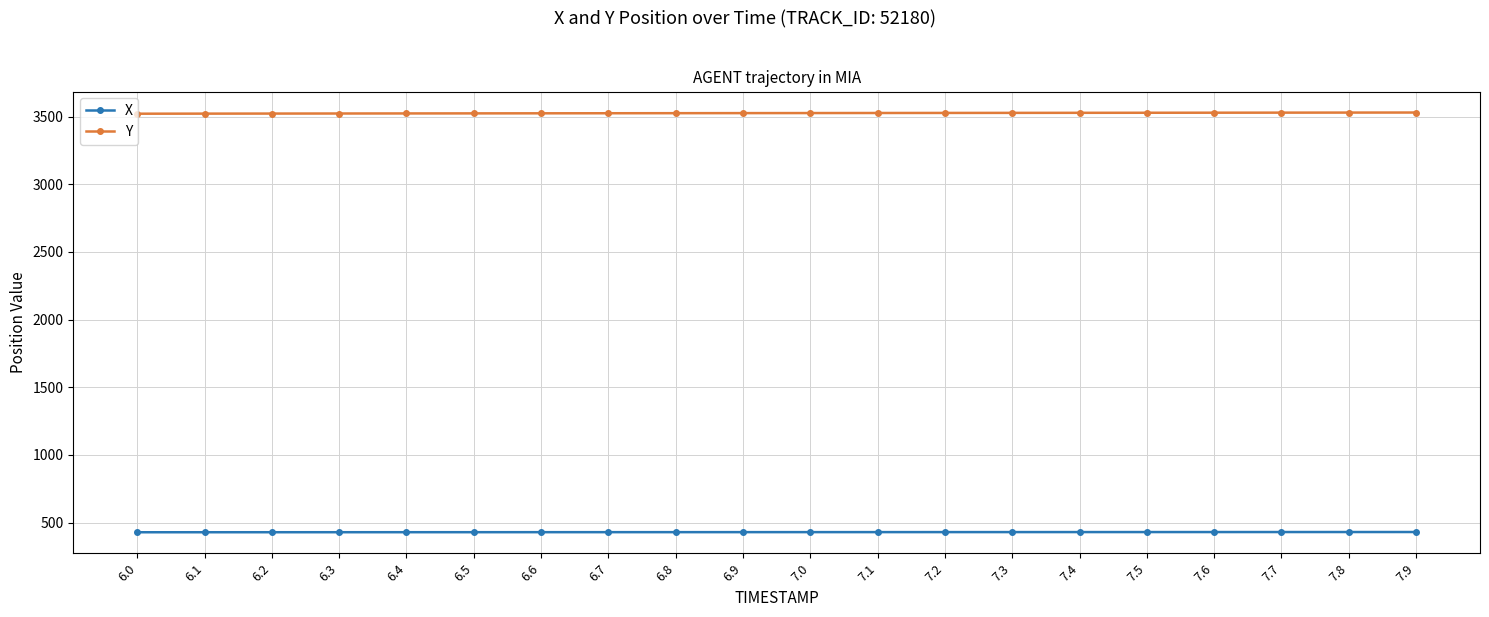

How many series are shown in this chart?

2